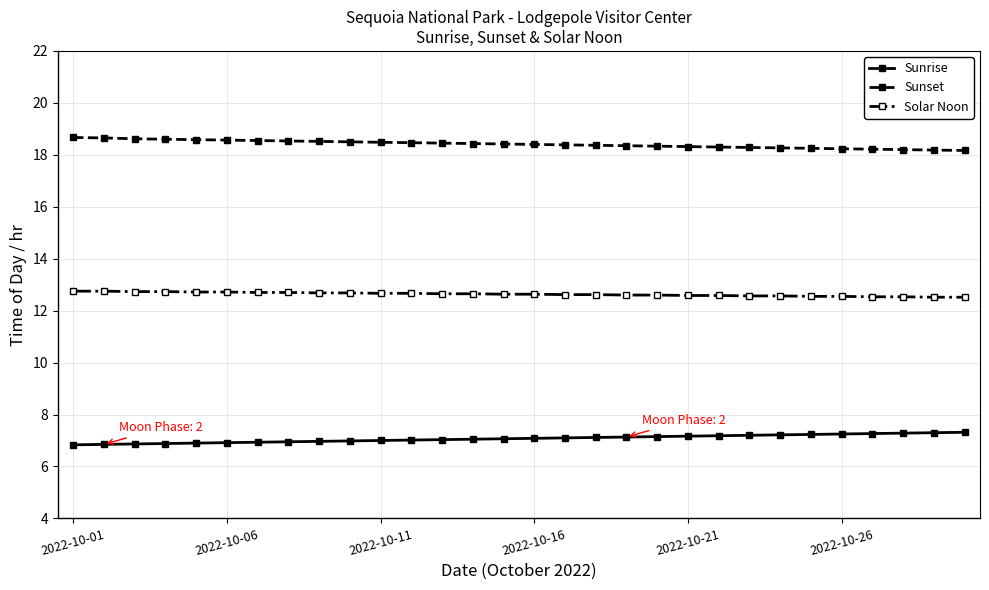

True or false: Solar Noon and Sunrise cross at least once.

False